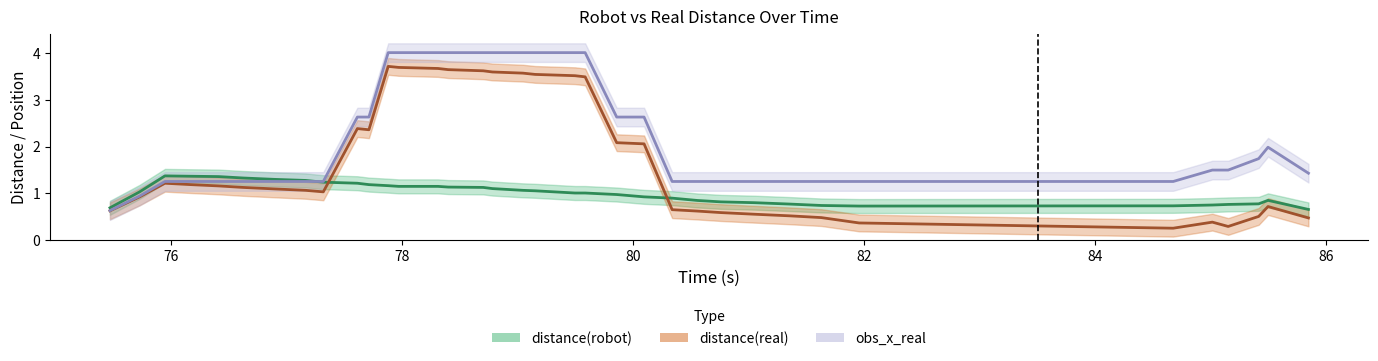

What is the average value of the distance(robot) series?

1.0